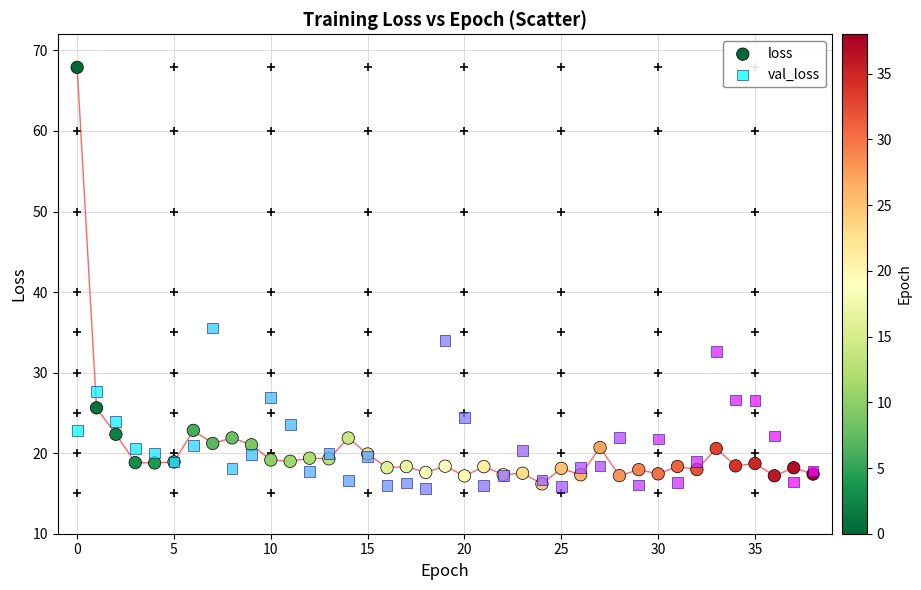

Which series has the widest spread of Y values?

loss